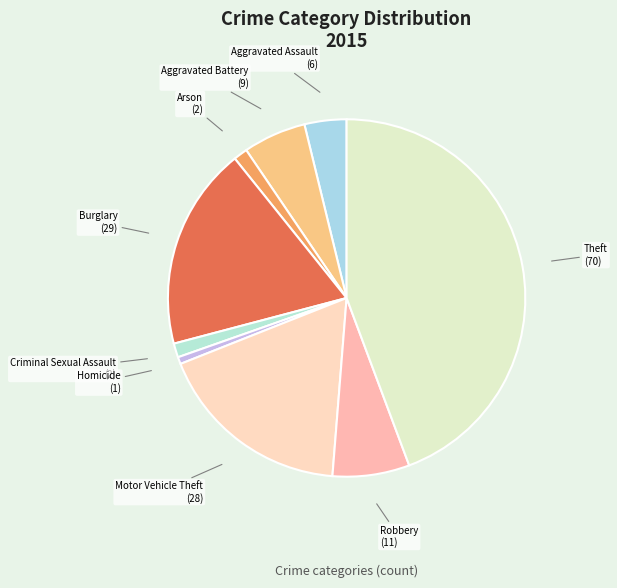

Is there any slice that represents more than half of the pie?

No